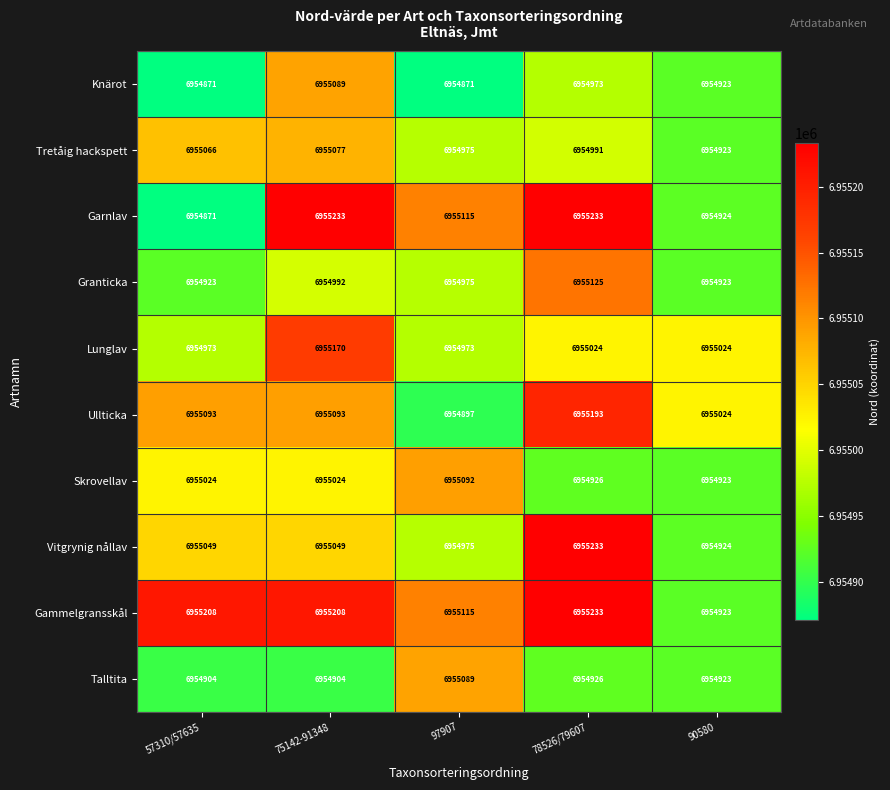

The Gammelgransskål series shows 6955233 at 78526/79607. True or false?

True